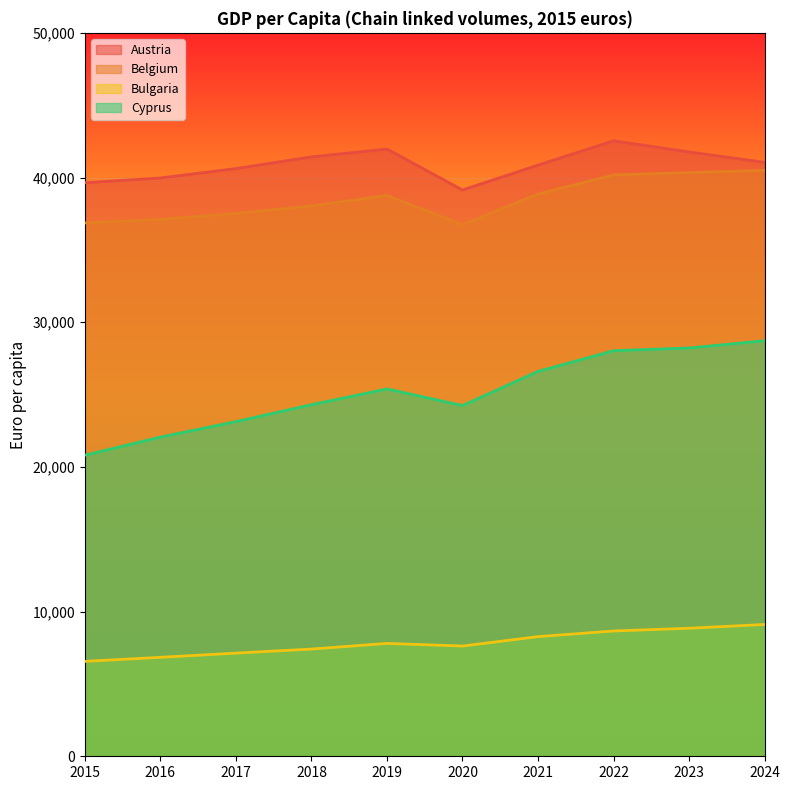

List the labels in order of Bulgaria value, largest first.

2024, 2023, 2022, 2021, 2019, 2020, 2018, 2017, 2016, 2015